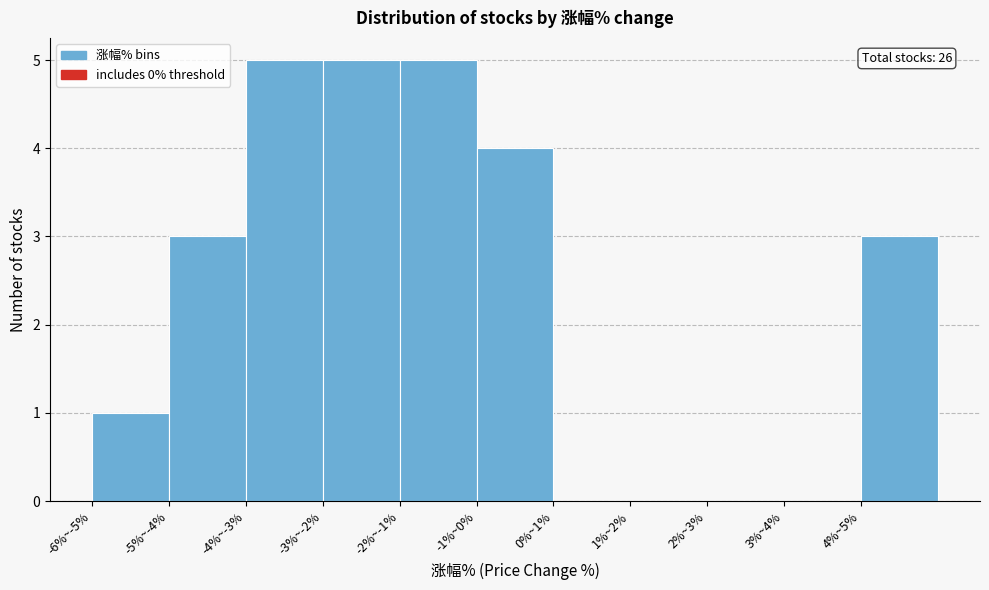

Reading right to left, list all the values displayed in this chart.

4%~5%=3	3%~4%=0	2%~3%=0	1%~2%=0	0%~1%=0	-1%~0%=4	-2%~-1%=5	-3%~-2%=5	-4%~-3%=5	-5%~-4%=3	-6%~-5%=1